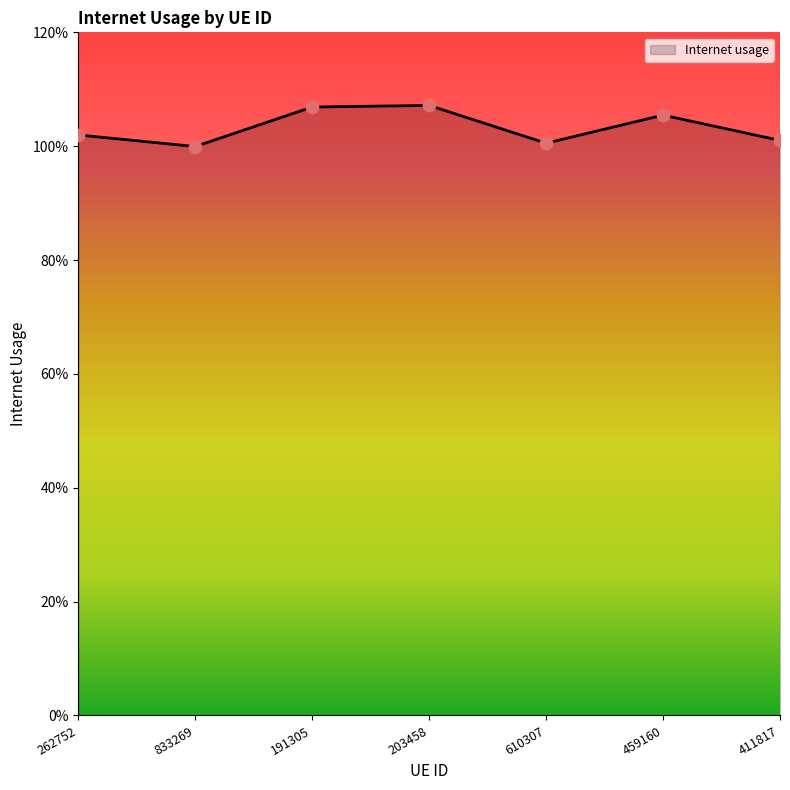

Which has a higher value, 262752 or 411817?

262752